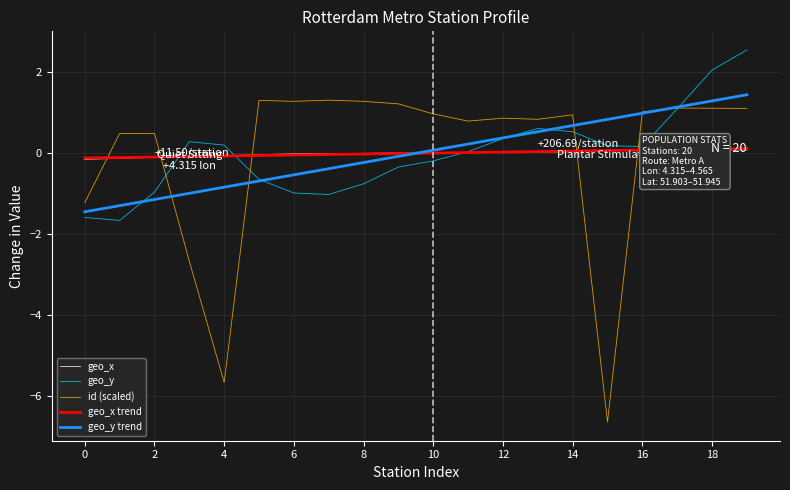

Which series has the widest spread of values?

id (scaled)